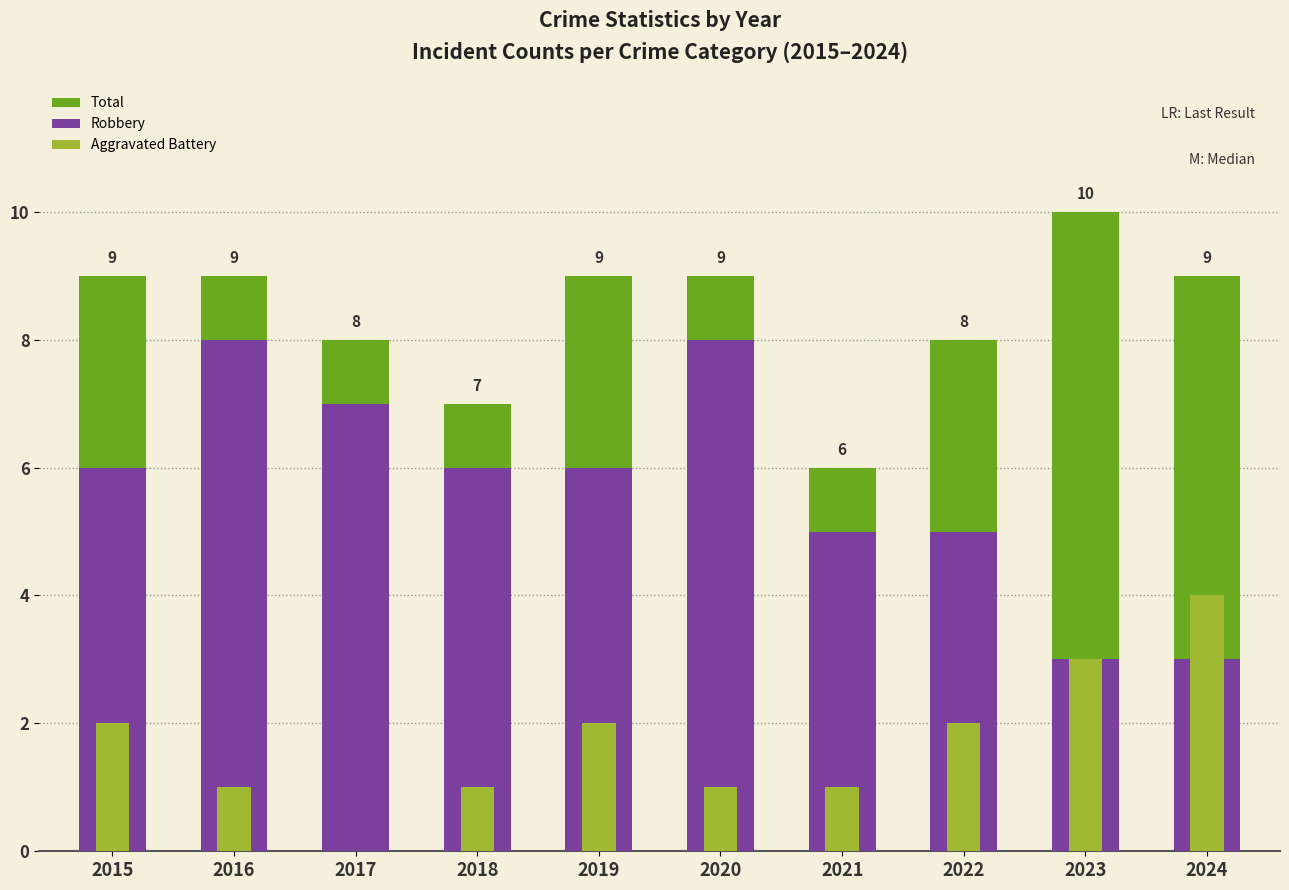

The Total series shows 4 at 2020. True or false?

False